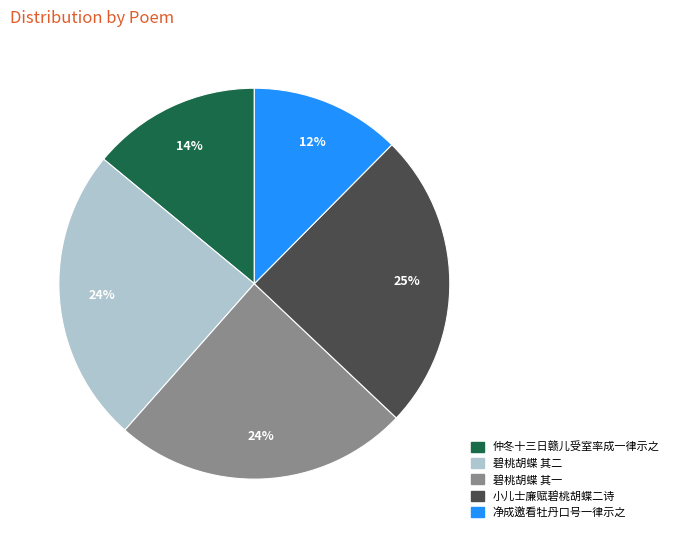

Count the number of slices in the pie.

5